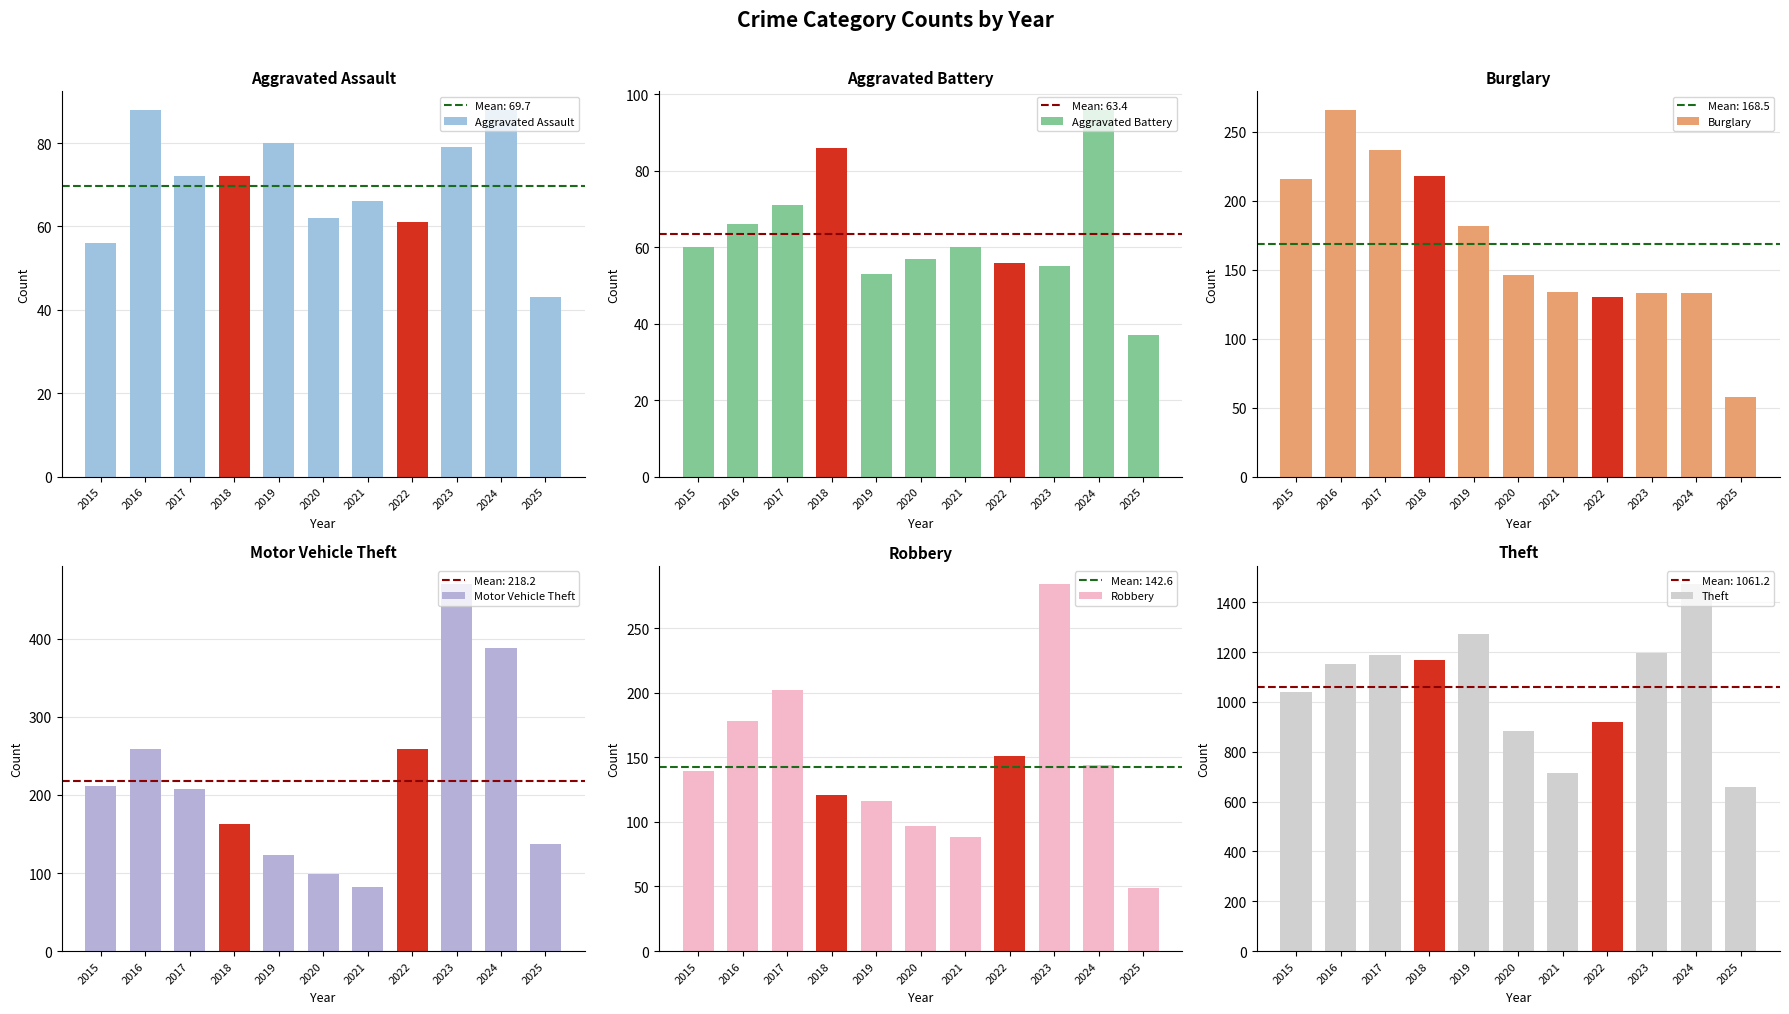

What are all the series names shown in the legend?

Aggravated Assault, Aggravated Battery, Burglary, Motor Vehicle Theft, Robbery, Theft